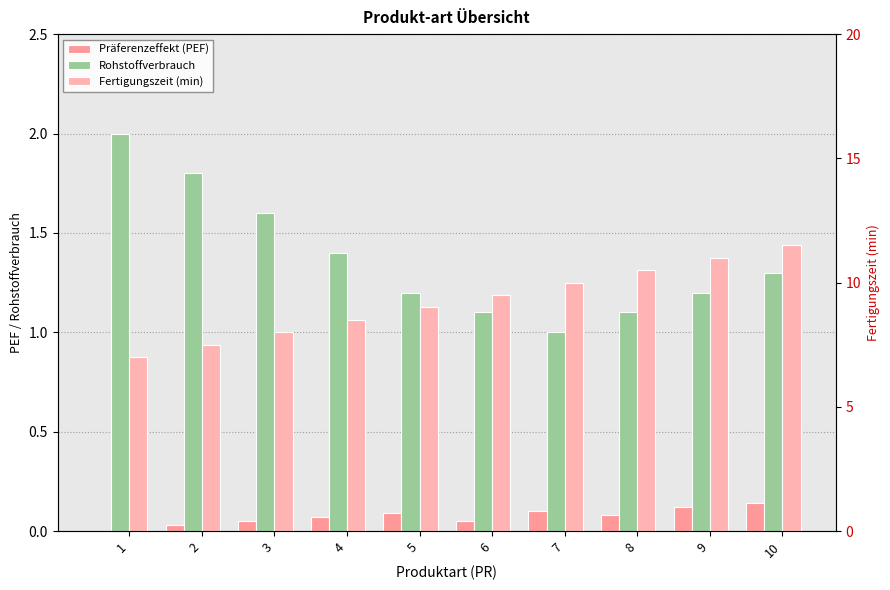

Reading left to right, transcribe all the data shown in this chart.

Präferenzeffekt (PEF): 0.0	0.0	0.1	0.1	0.1	0.1	0.1	0.1	0.1	0.1
Rohstoffverbrauch: 2.0	1.8	1.6	1.4	1.2	1.1	1.0	1.1	1.2	1.3
Fertigungszeit (min): 7.0	7.5	8.0	8.5	9.0	9.5	10.0	10.5	11.0	11.5